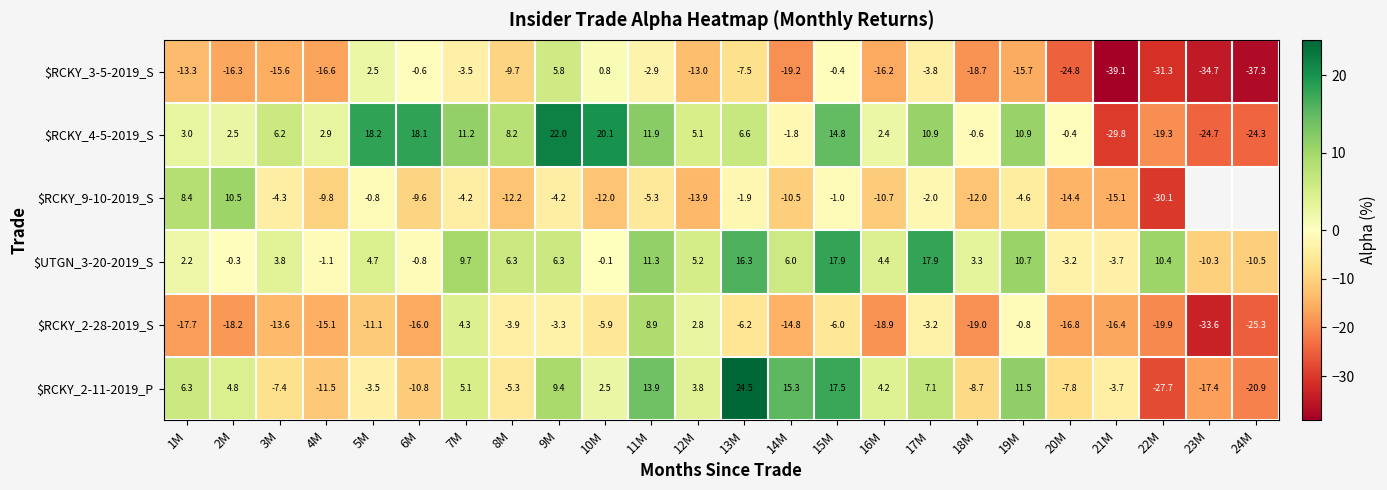

How many positive values does the $UTGN_3-20-2019_S series have?

16